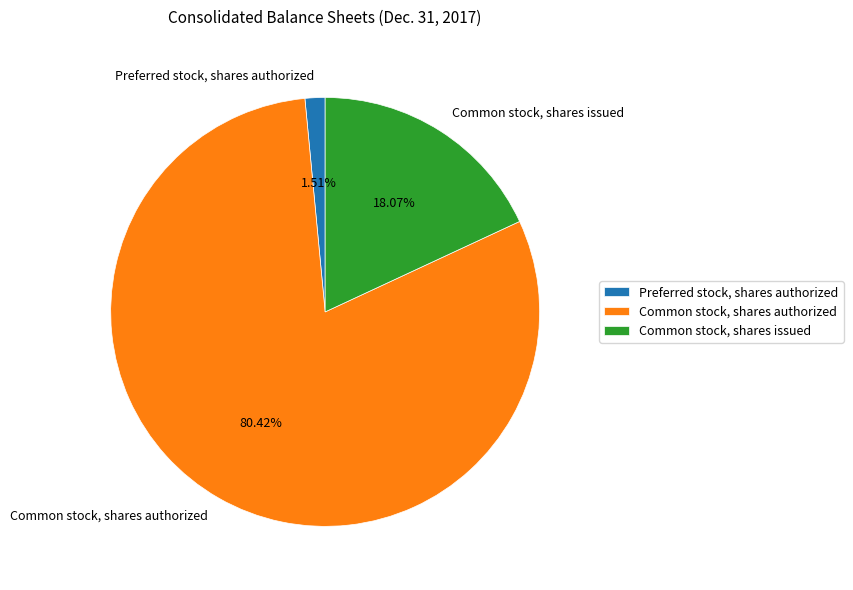

What percentage is the Common stock, shares issued slice, to the nearest percent?

18%